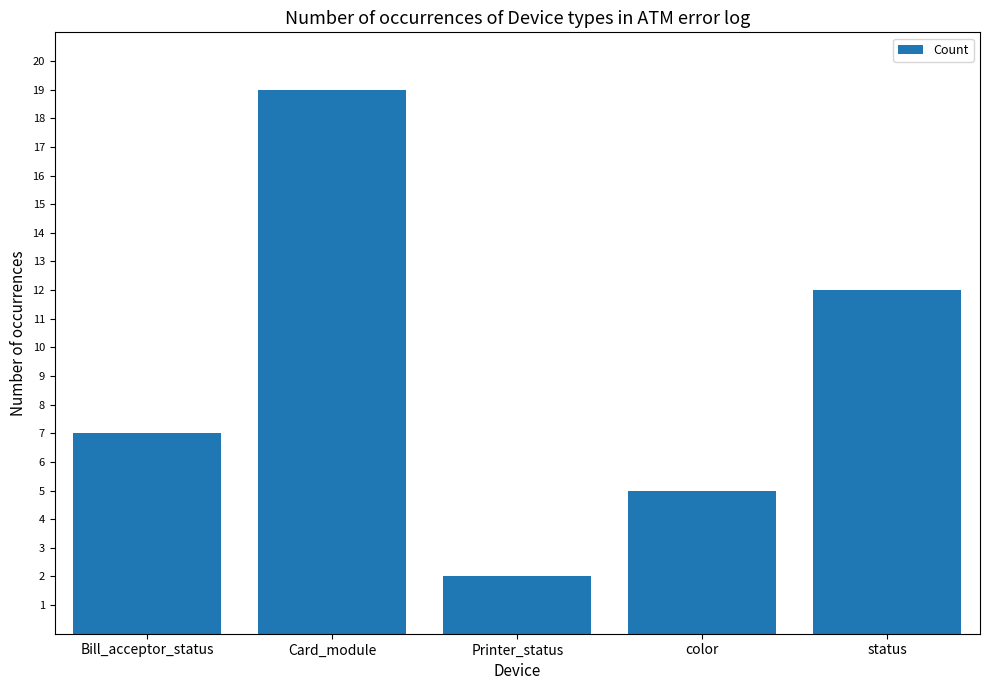

Rank the categories by value from highest to lowest.

Card_module, status, Bill_acceptor_status, color, Printer_status